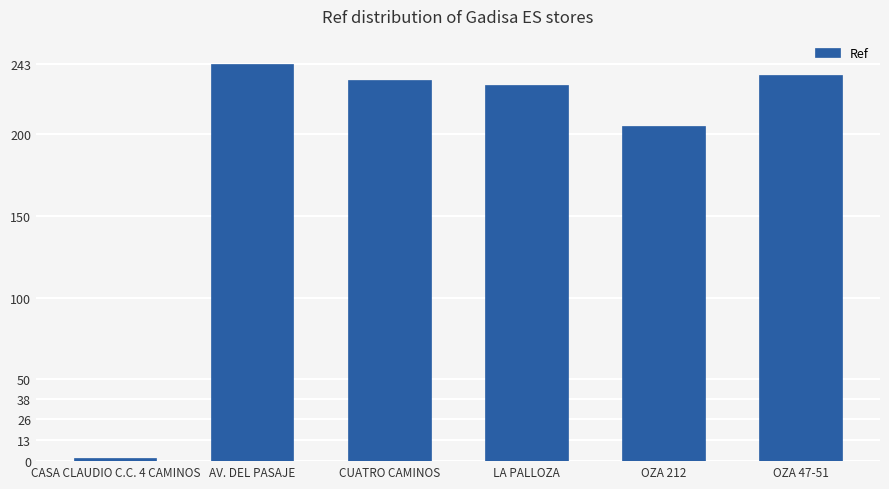

List the labels in order of value, smallest first.

CASA CLAUDIO C.C. 4 CAMINOS, OZA 212, LA PALLOZA, CUATRO CAMINOS, OZA 47-51, AV. DEL PASAJE